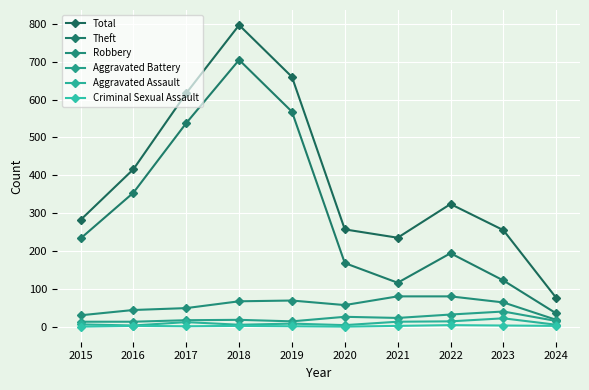

What is the average value of the Criminal Sexual Assault series?

2